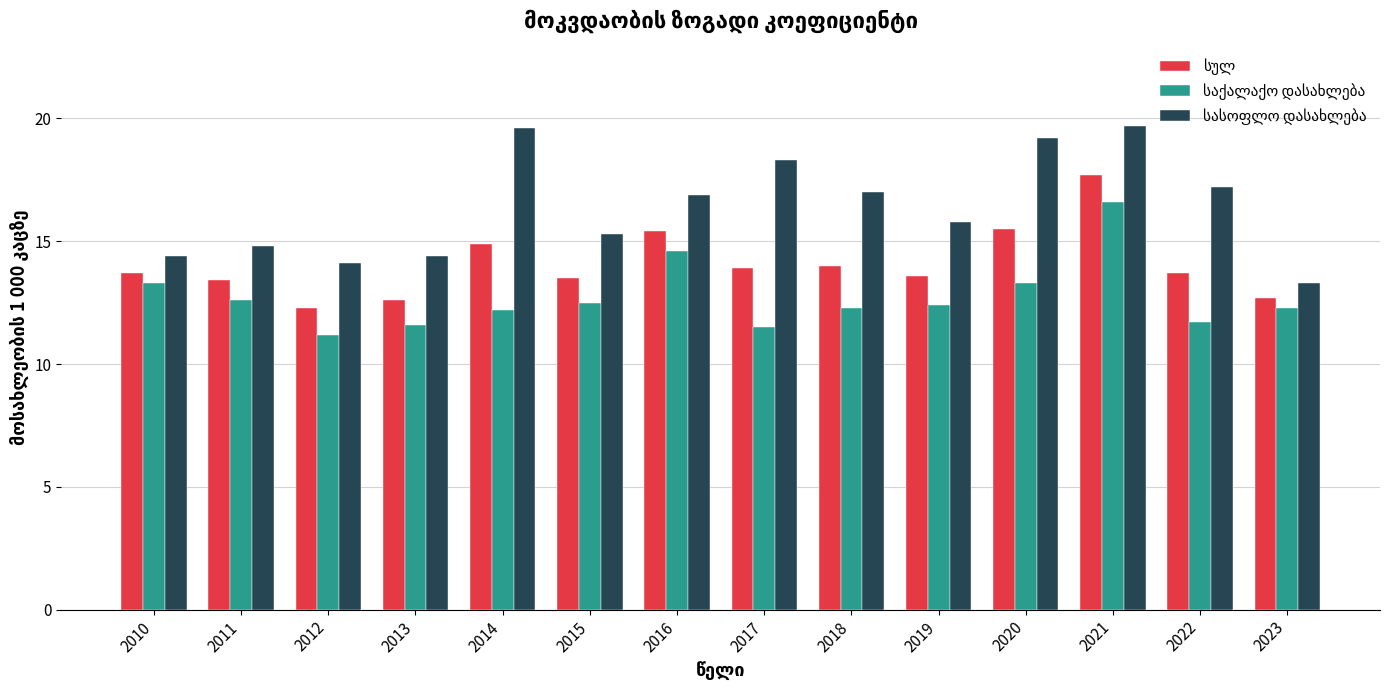

At which category is the sum across all series the highest?

2021